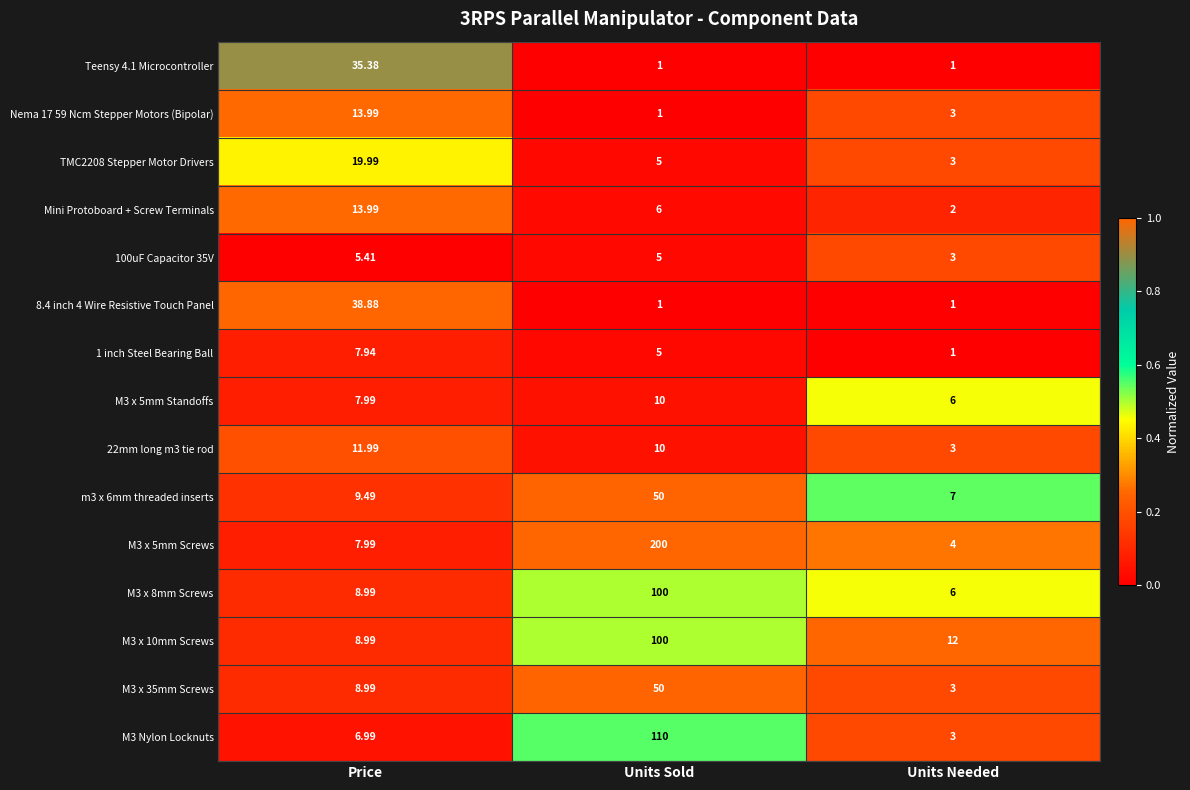

At which label does M3 x 5mm Standoffs first exceed 7?

Price